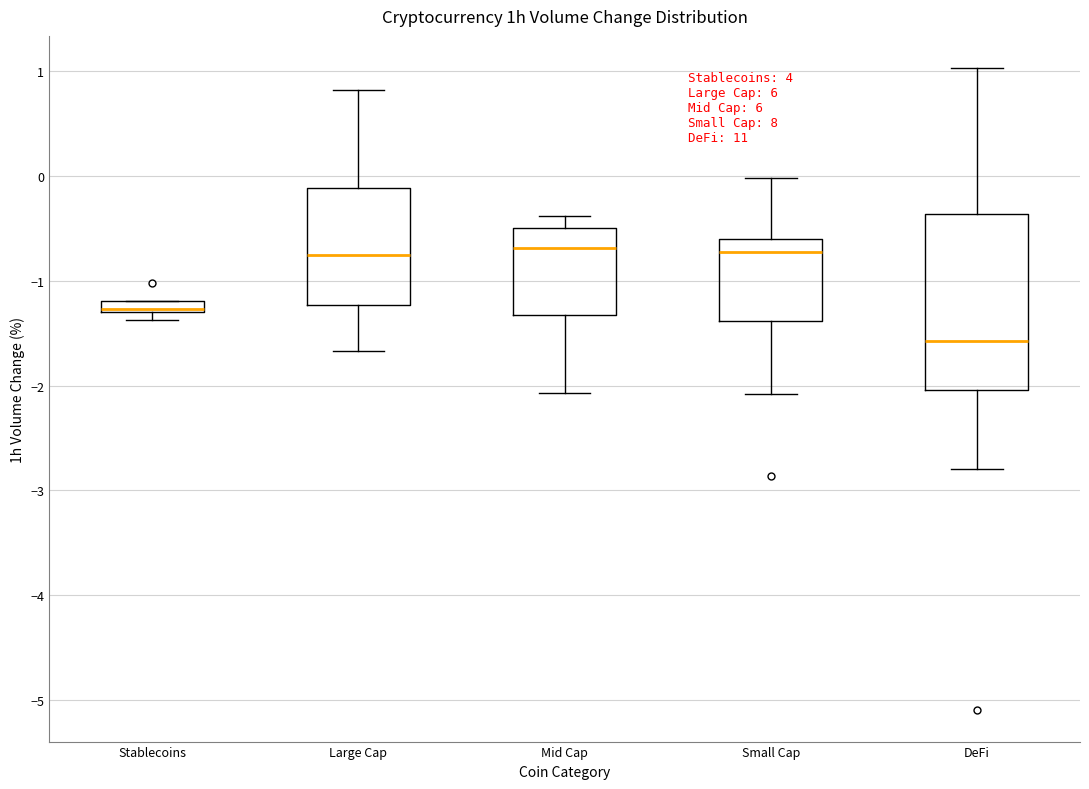

Comparing the boxes themselves (not the whiskers), which one is the tallest?

DeFi